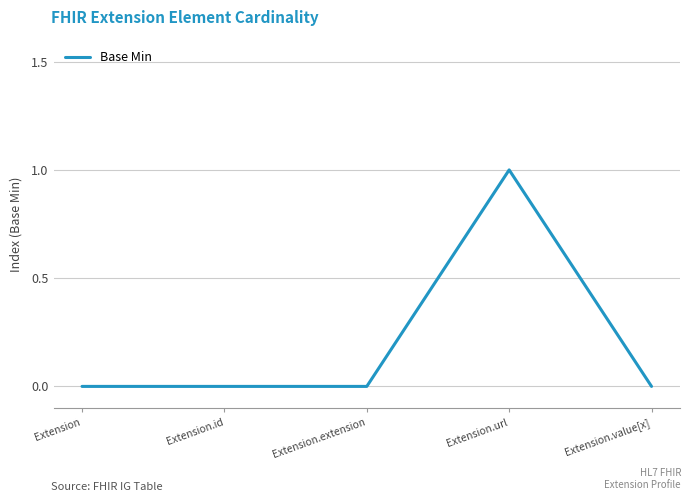

What position from the left is Extension.url?

4